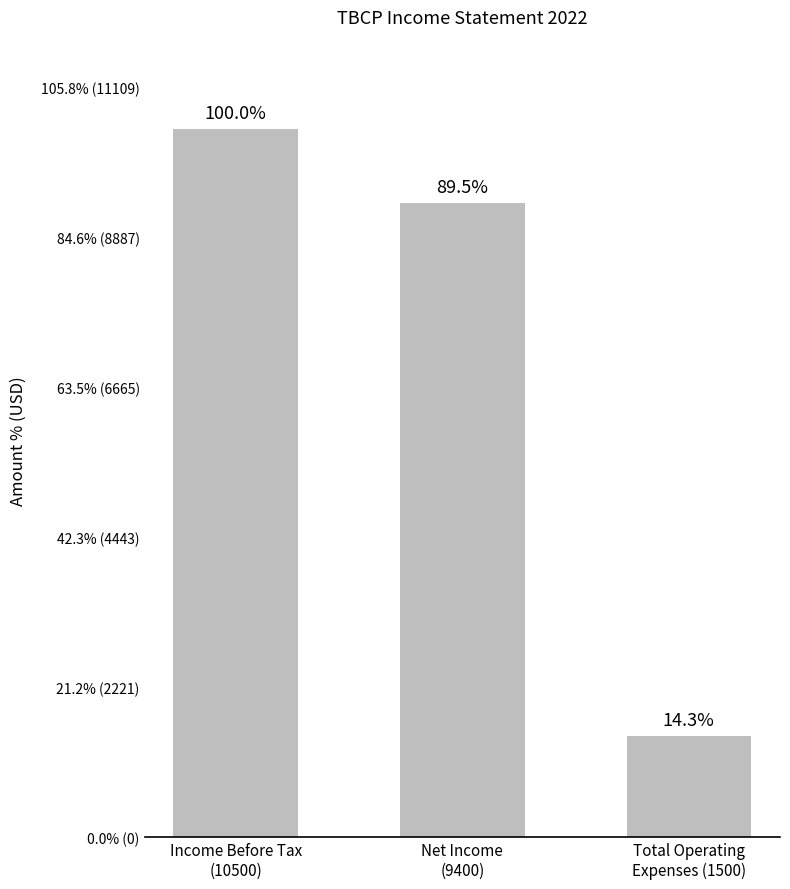

Rank the categories by value from highest to lowest.

Income Before Tax
(10500), Net Income
(9400), Total Operating
Expenses (1500)